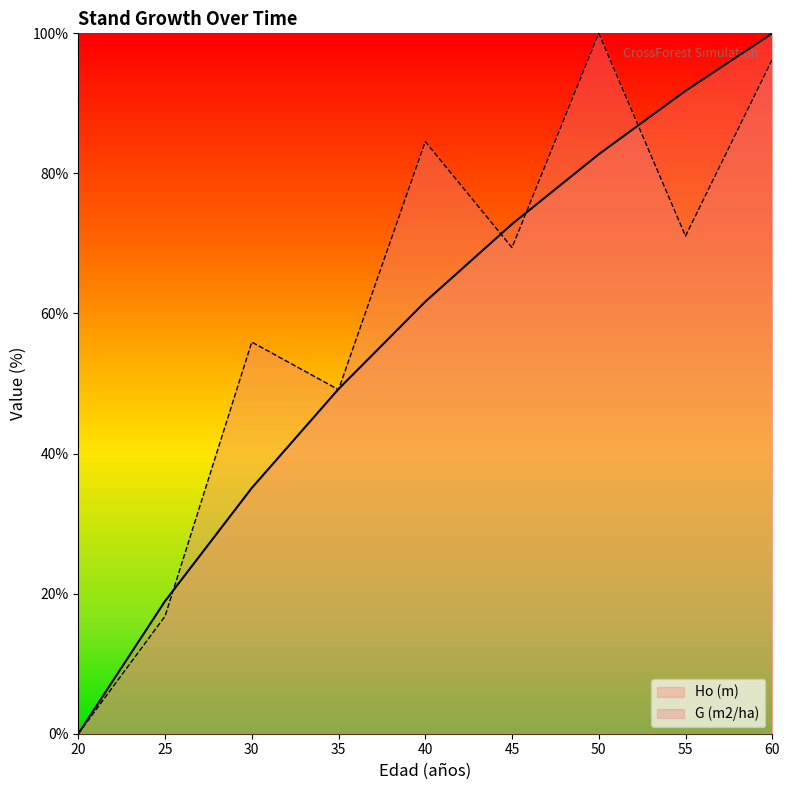

Between which two adjacent categories do Ho (m) and G (m2/ha) first intersect?

25 and 30